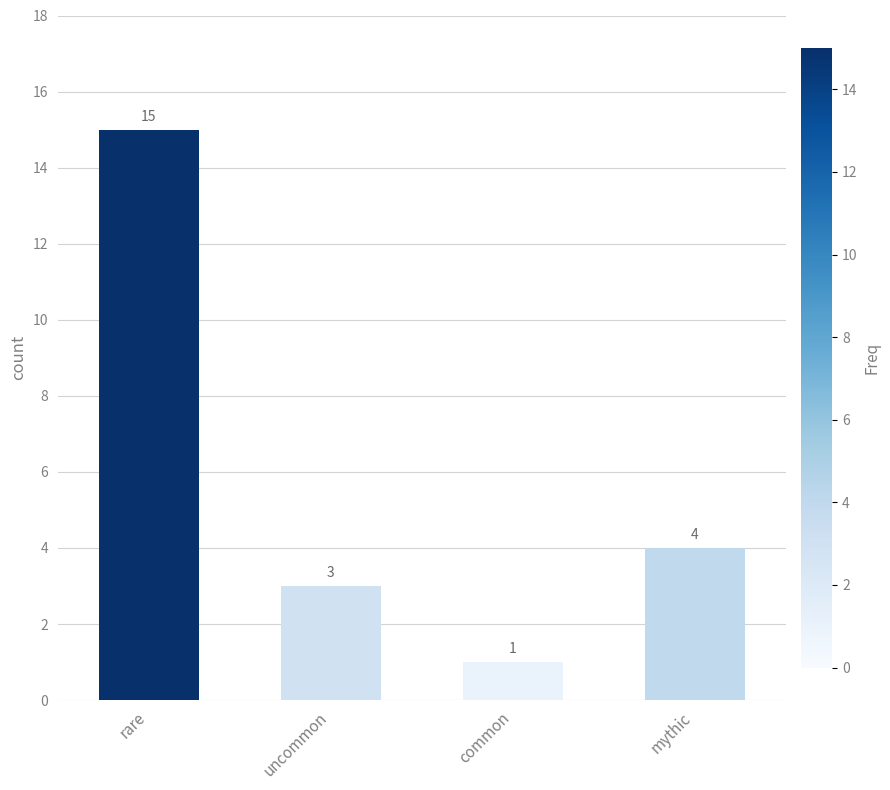

What is the greatest value displayed?

15